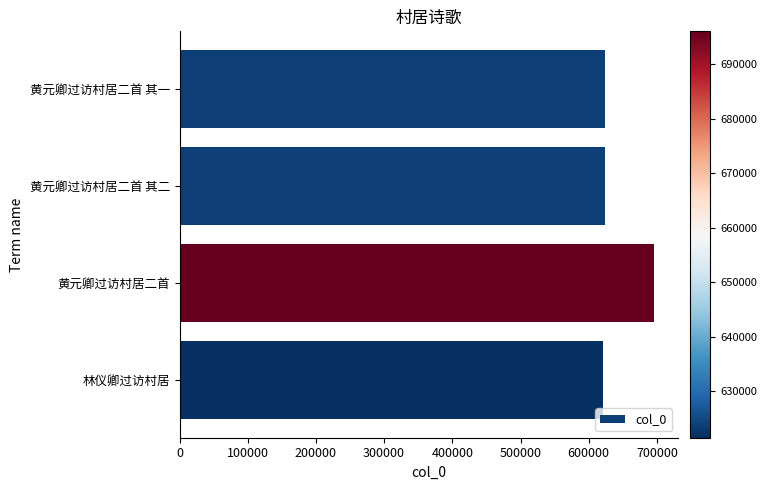

The value at 黄元卿过访村居二首 其一 is 623724. True or false?

True